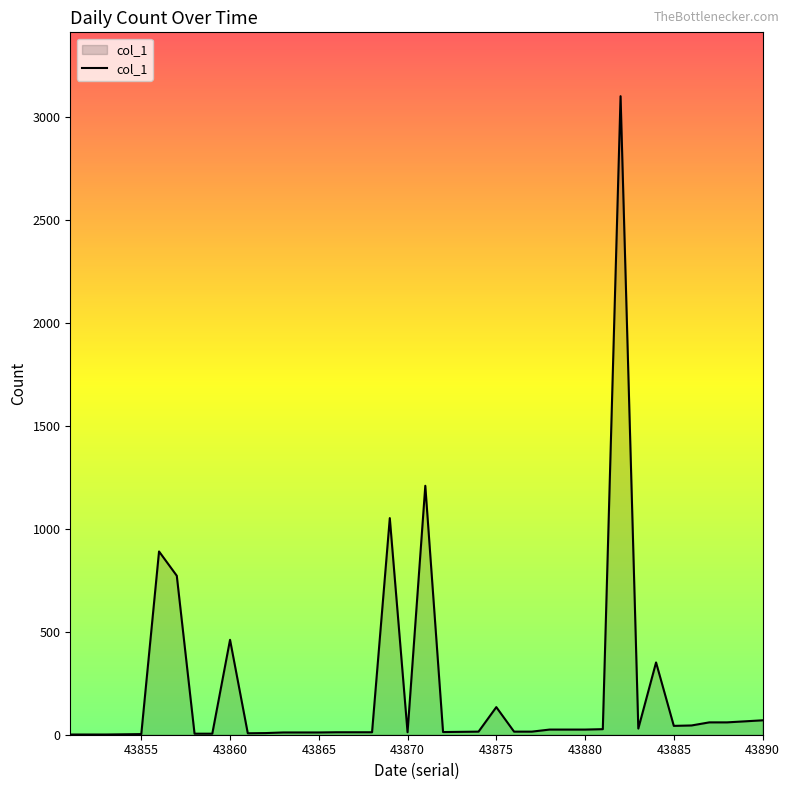

What is the difference between the maximum and minimum values?

3100